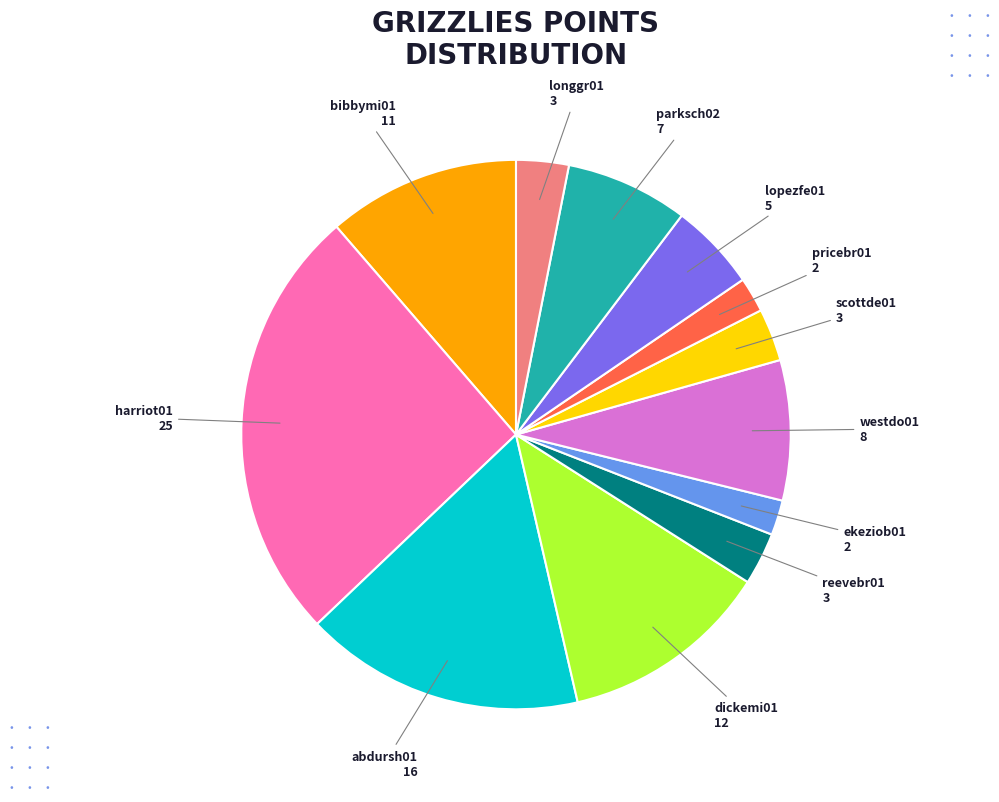

Is there any slice that represents more than half of the pie?

No